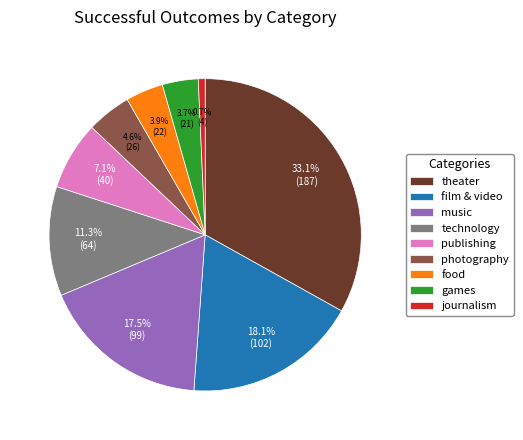

Between publishing and photography, which is larger?

publishing